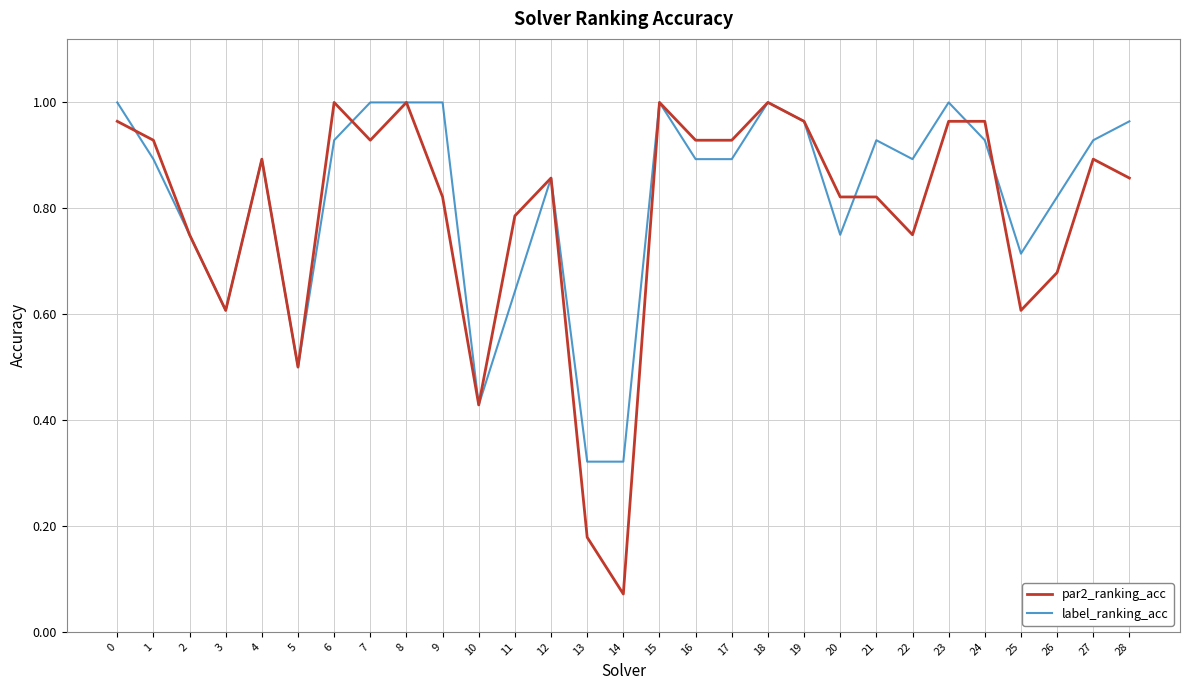

What is the sum of all par2_ranking_acc values?

22.9